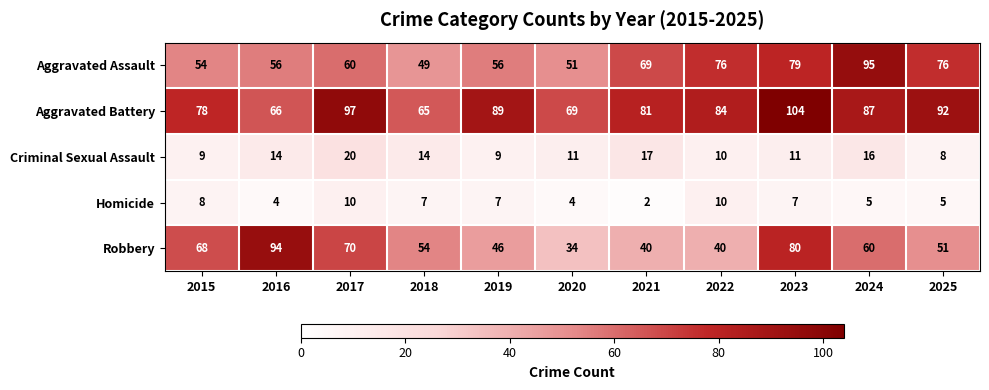

What is the maximum value for Criminal Sexual Assault?

20